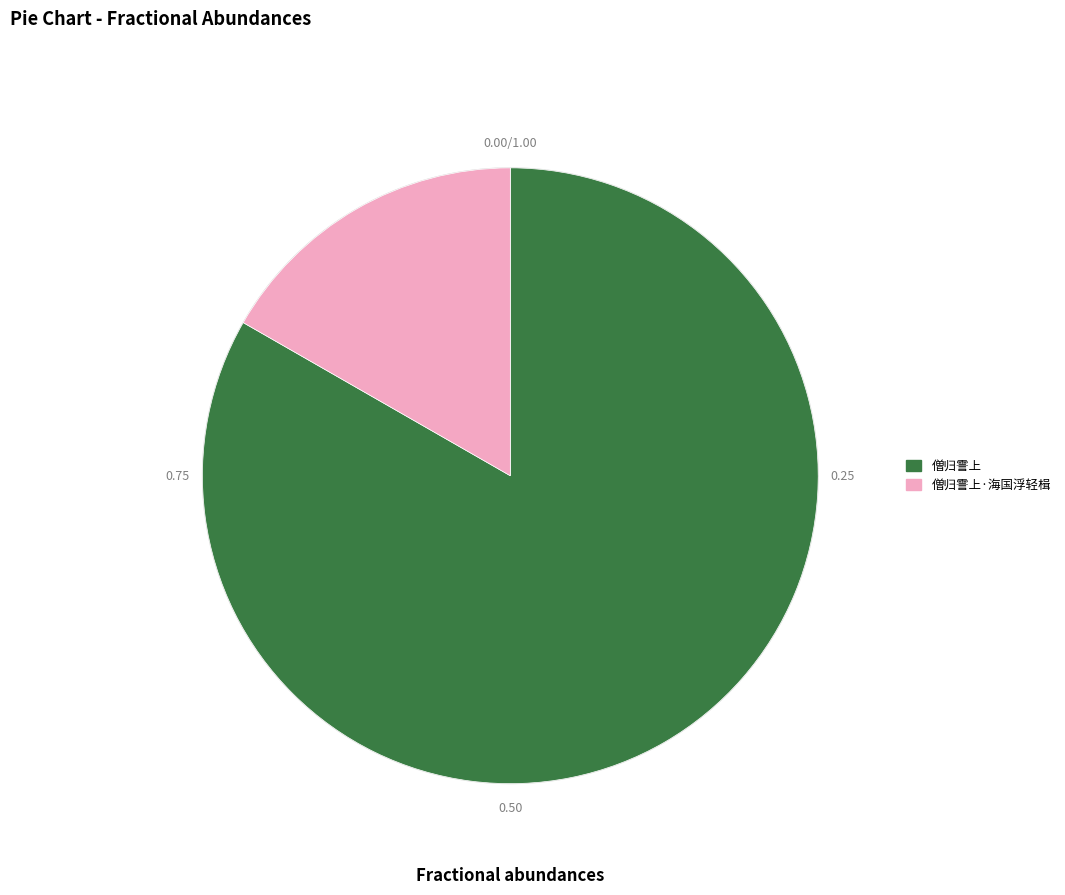

What percentage is NOT represented by 僧归霅上?

16.7%